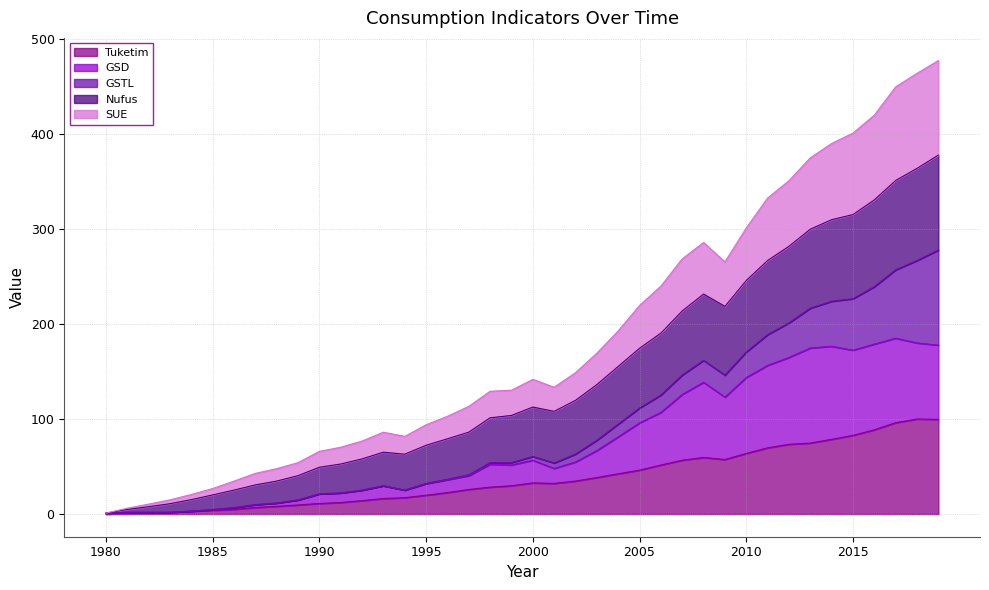

What are all the series names shown in the legend?

Tuketim, GSD, GSTL, Nufus, SUE